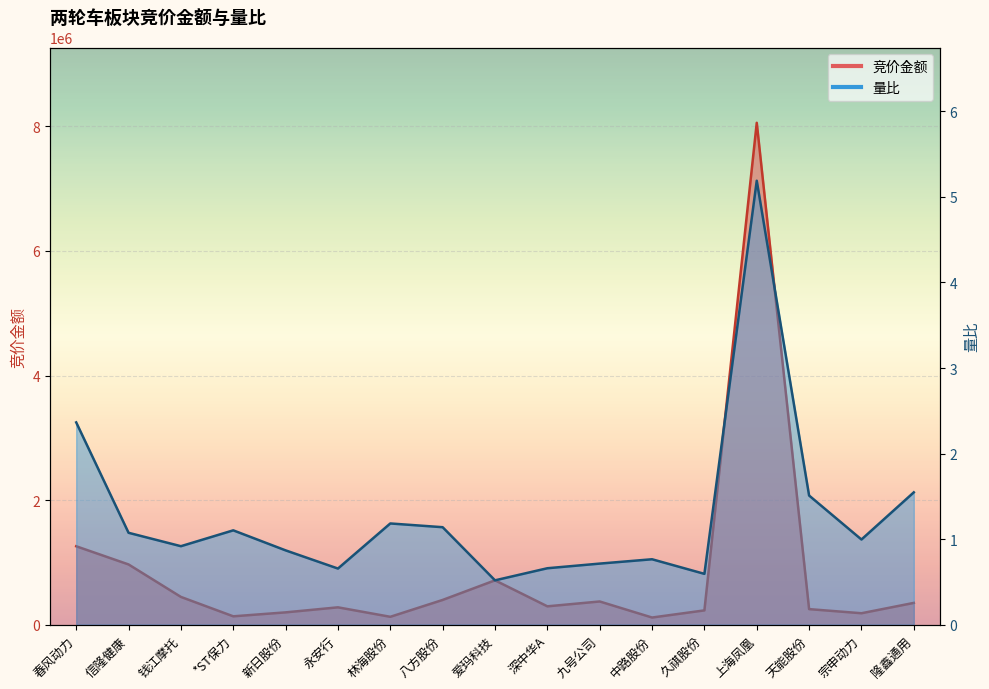

Rank the categories by 竞价金额 value from highest to lowest.

上海凤凰, 春风动力, 信隆健康, 爱玛科技, 钱江摩托, 八方股份, 九号公司, 隆鑫通用, 深中华A, 永安行, 天能股份, 久祺股份, 新日股份, 宗申动力, *ST保力, 林海股份, 中路股份